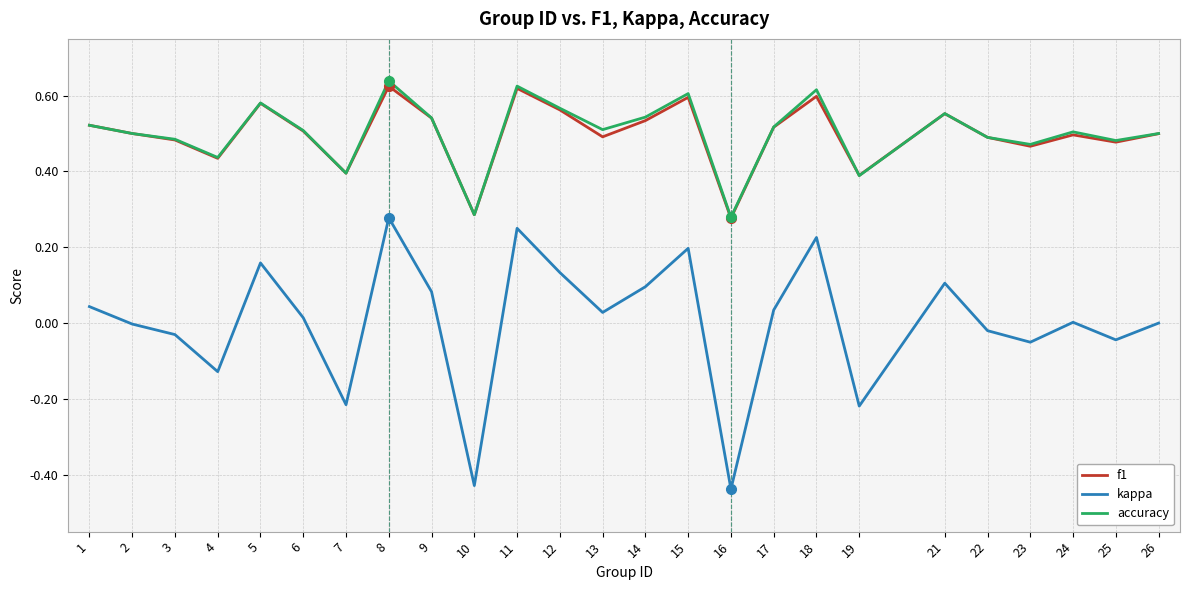

True or false: kappa and f1 cross at least once.

False